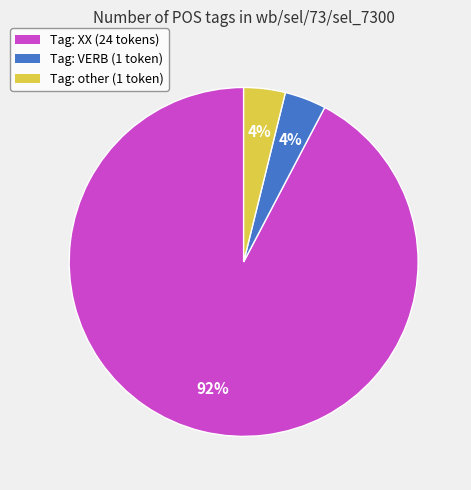

Does any single category account for the majority?

Yes